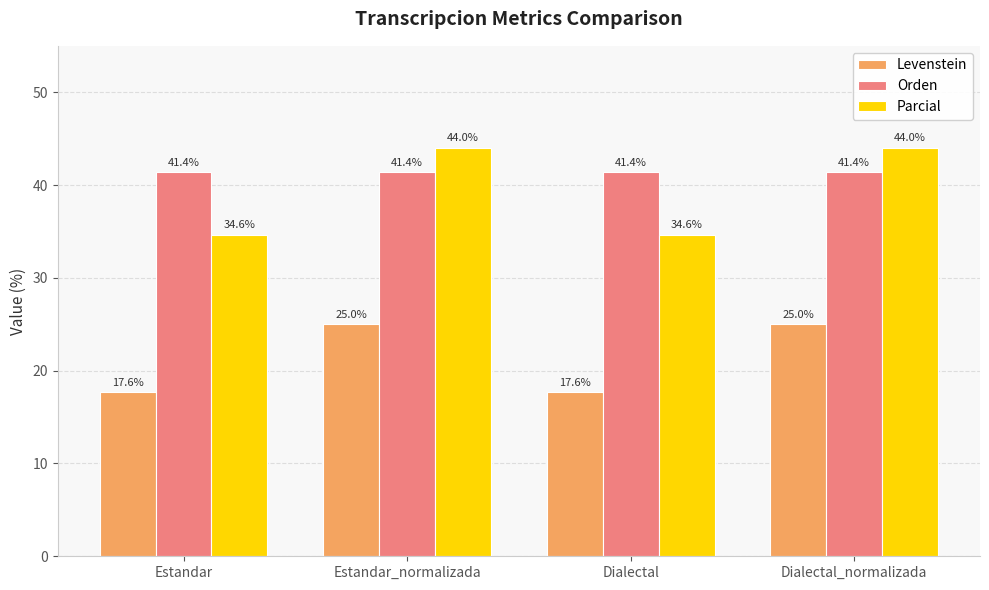

Which series has the largest total across all categories?

Orden